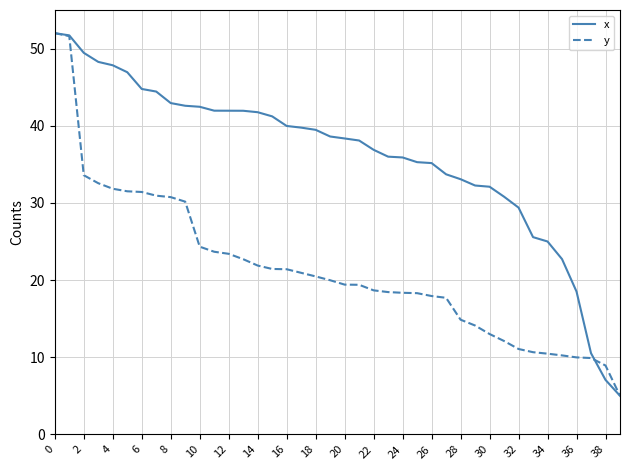

Which series has the largest total across all categories?

x